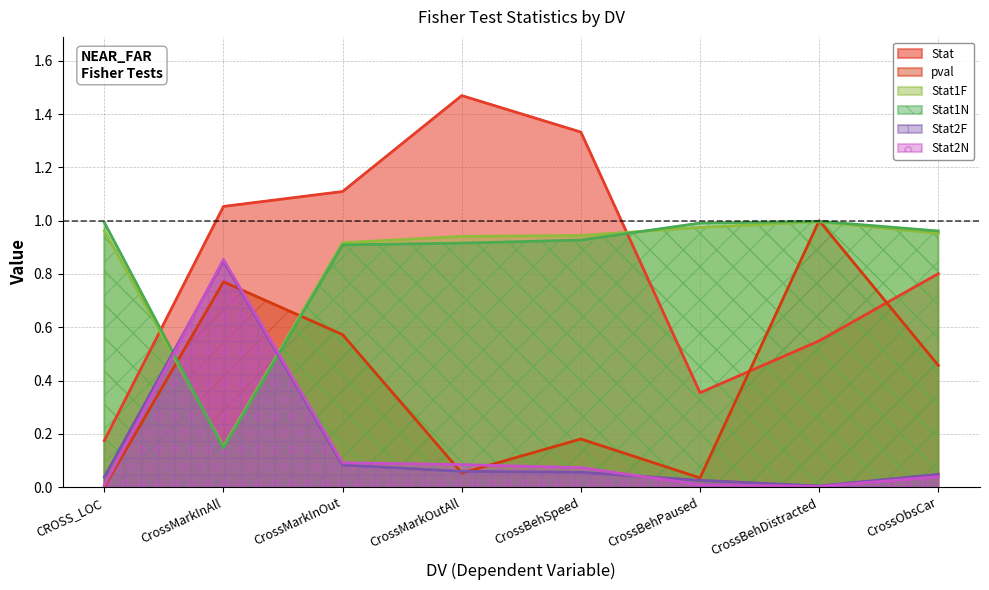

What is the greatest value displayed?

1.5